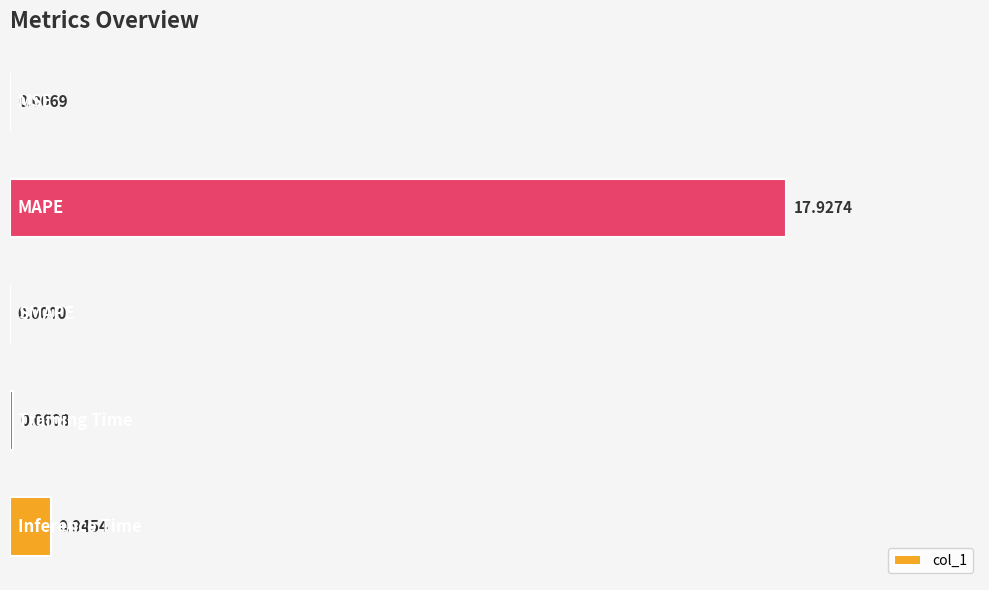

Count the number of values greater than 0.

4